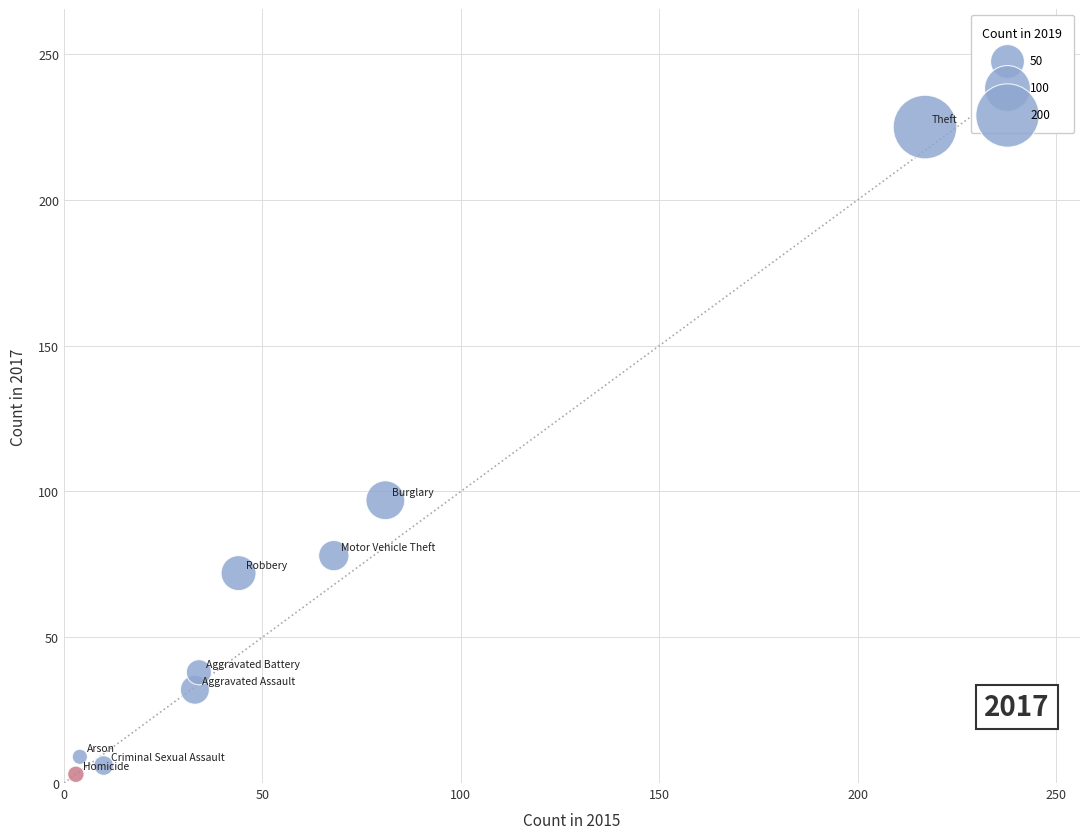

What Y value in the scatter plot is closest to 114?

97